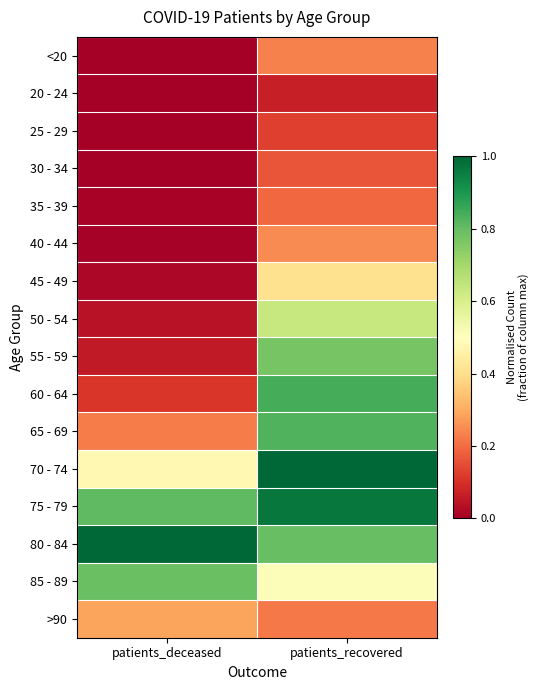

At which category is the sum across all series the highest?

patients_recovered